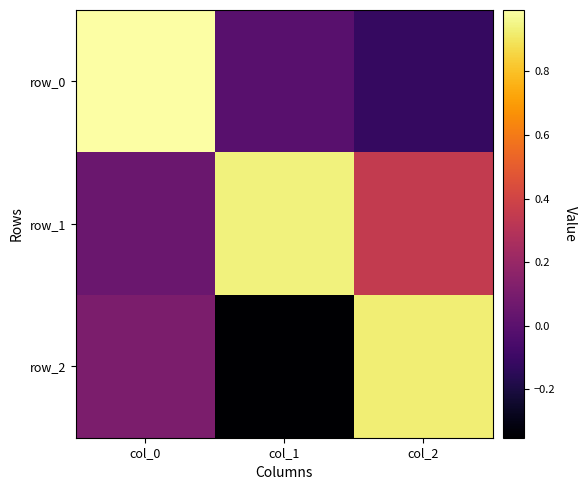

The value of row_1 at col_0 is 0.1. True or false?

True